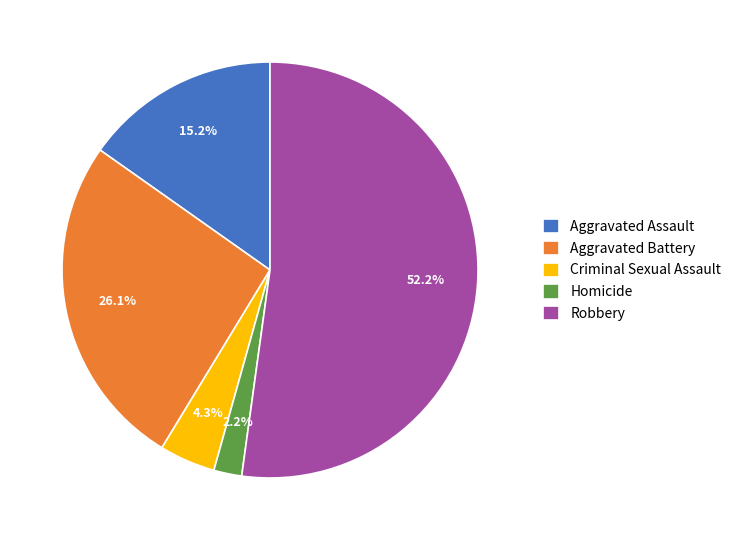

How many segments does this pie chart have?

5